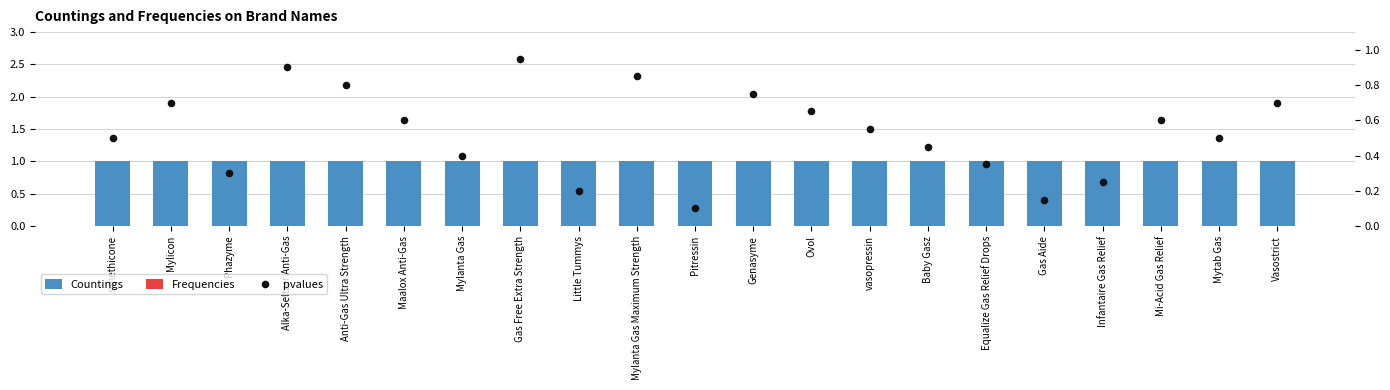

Which series contains the highest Y value?

Countings